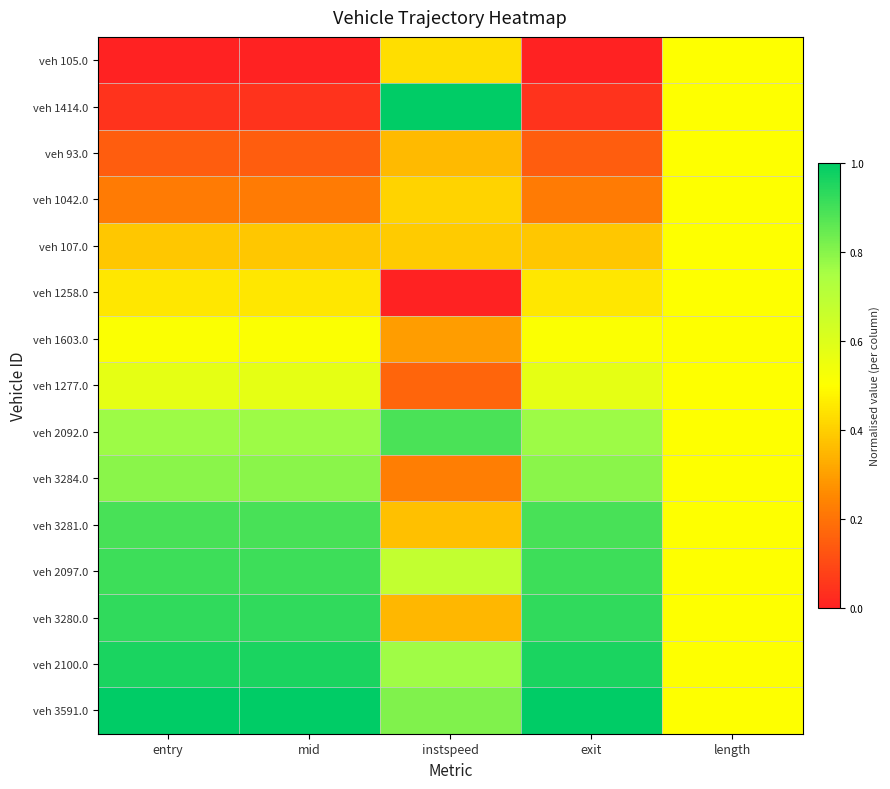

What is the difference between the highest and lowest values at exit?

1.0